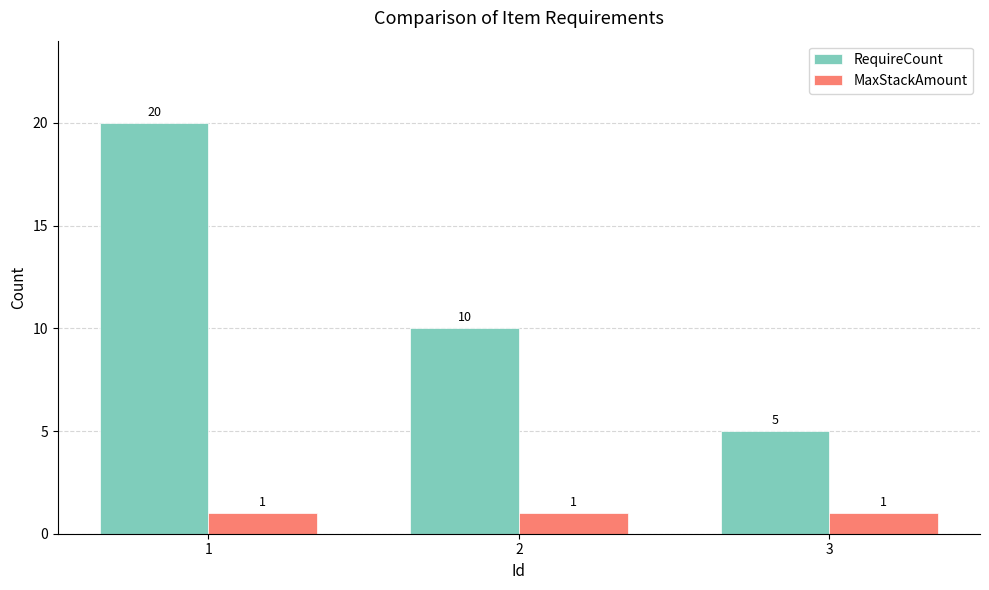

At which category is the sum across all series the highest?

1